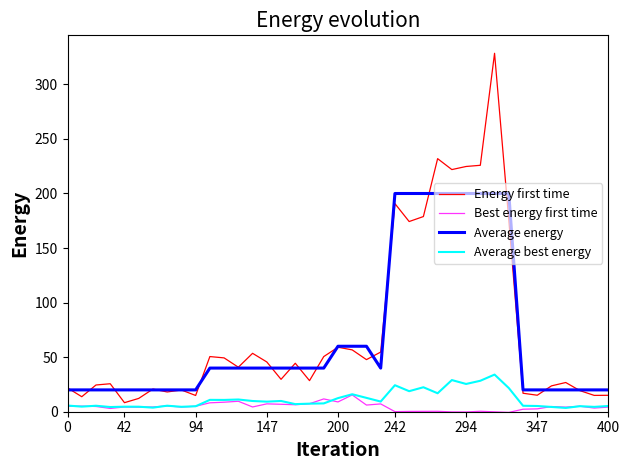

Which series has the largest range (max minus min)?

Energy first time